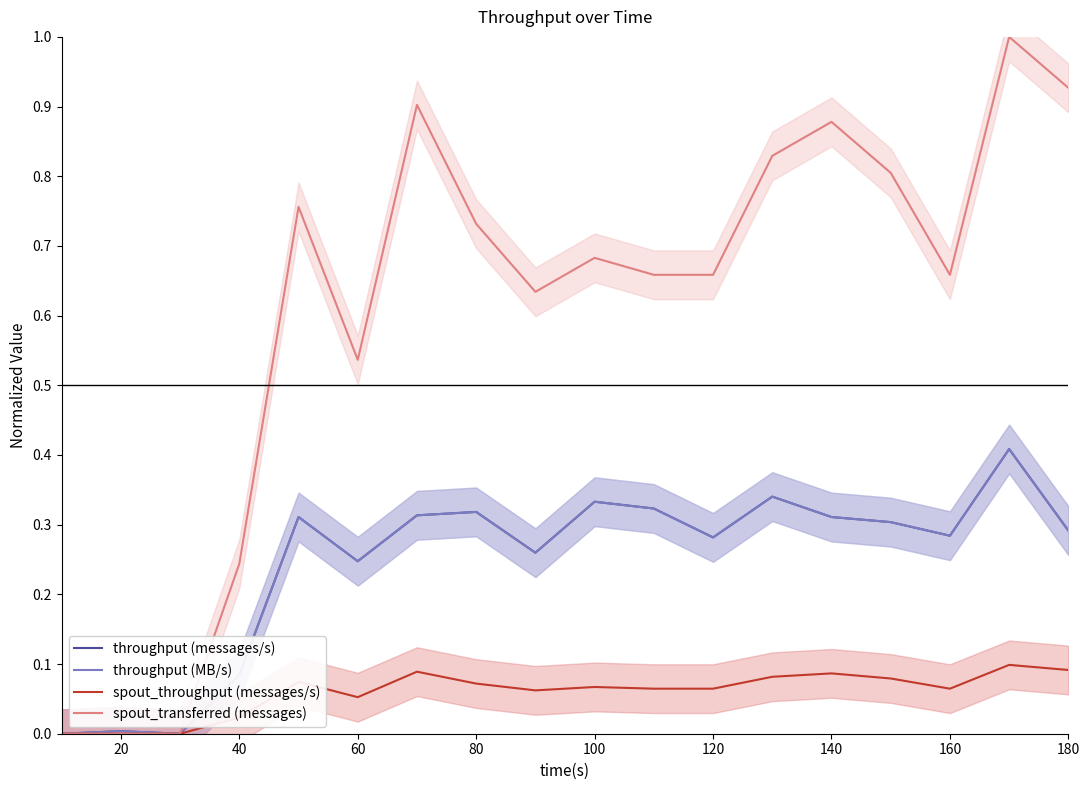

Which series has the widest spread of values?

spout_transferred (messages)